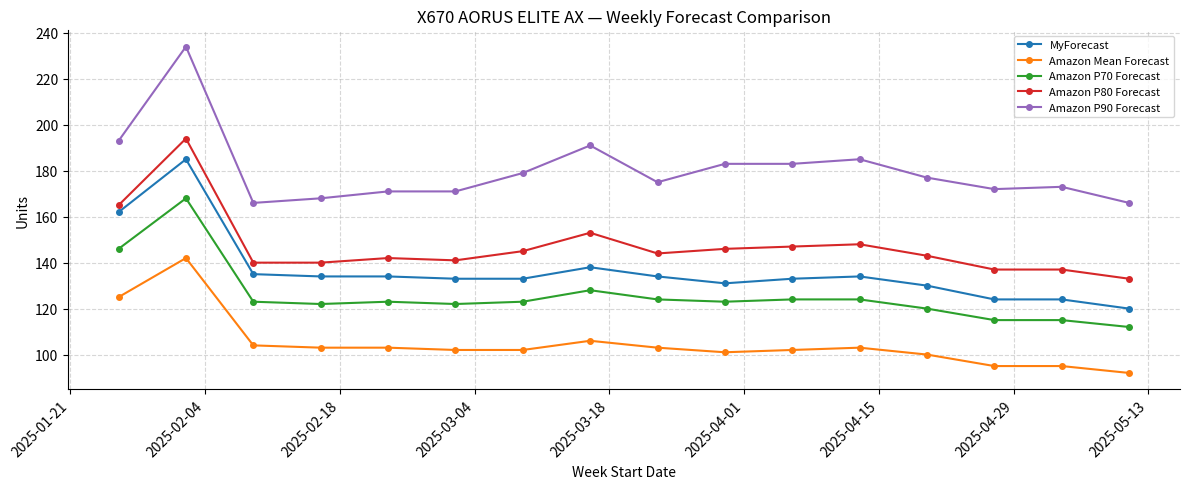

Which series has the largest range (max minus min)?

Amazon P90 Forecast